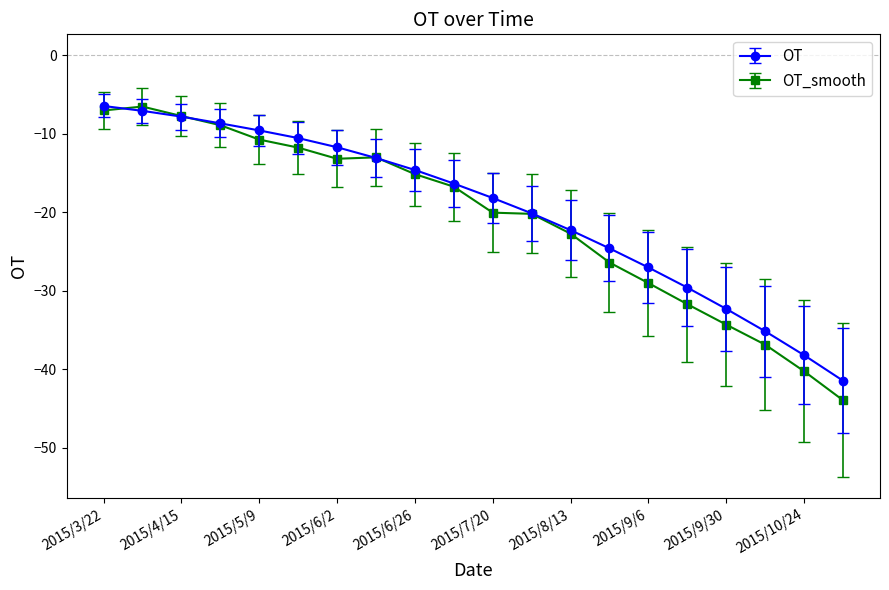

Which series has the widest spread of values?

OT_smooth